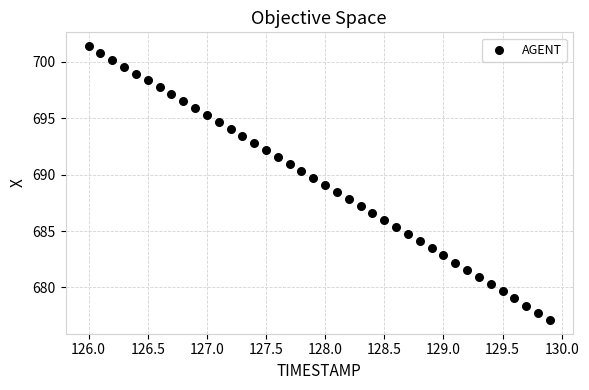

What is the range of Y values (max minus min)?

24.3